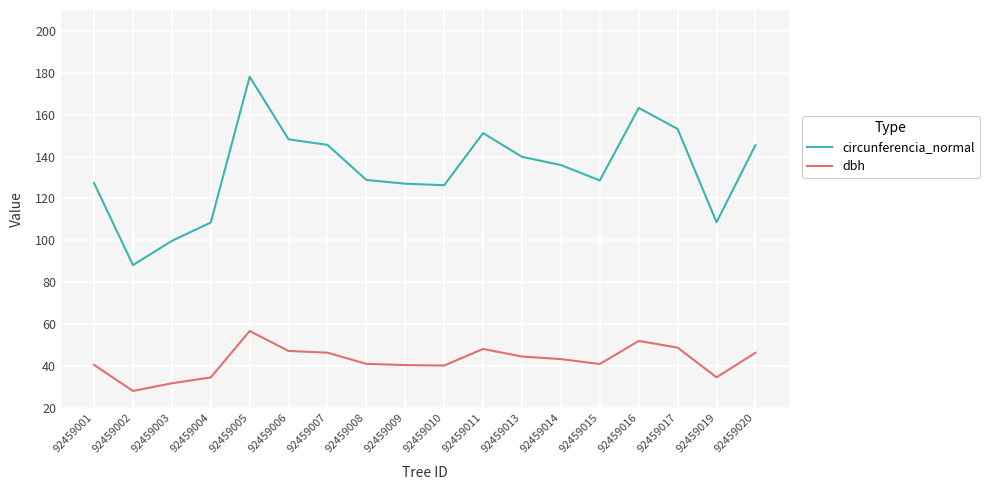

What is the difference between the maximum and minimum values in the dbh series?

28.6